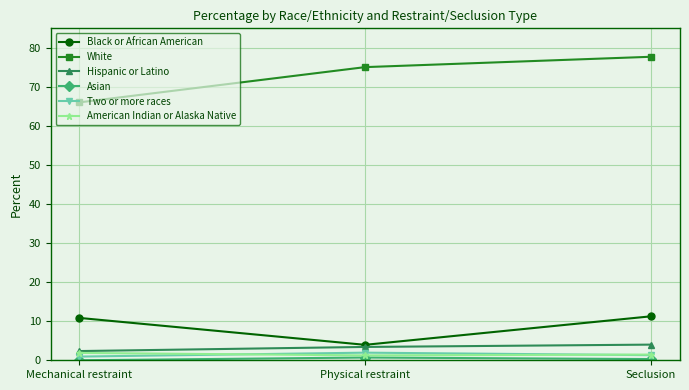

At which label does White first exceed 75?

Physical restraint